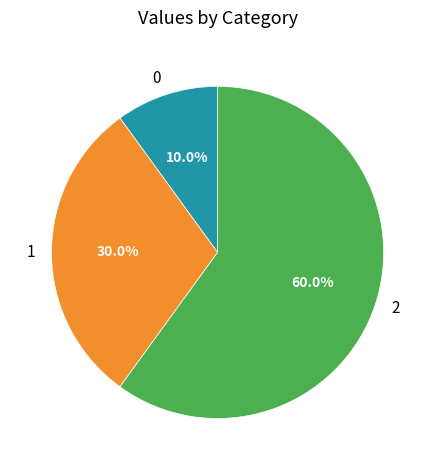

To the nearest percent, what is the average slice percentage?

33%